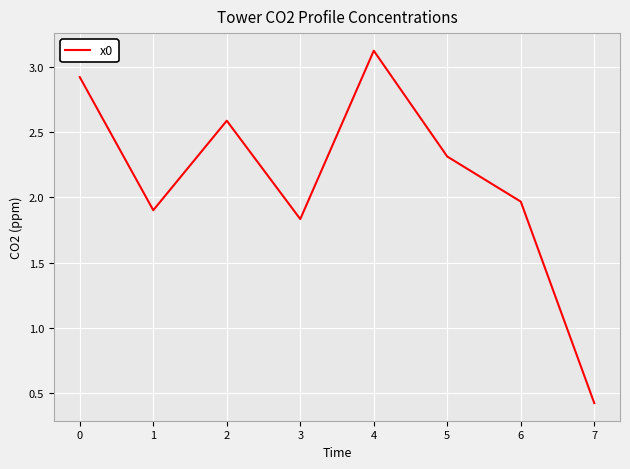

What is the difference between the values at 1 and 7?

1.5